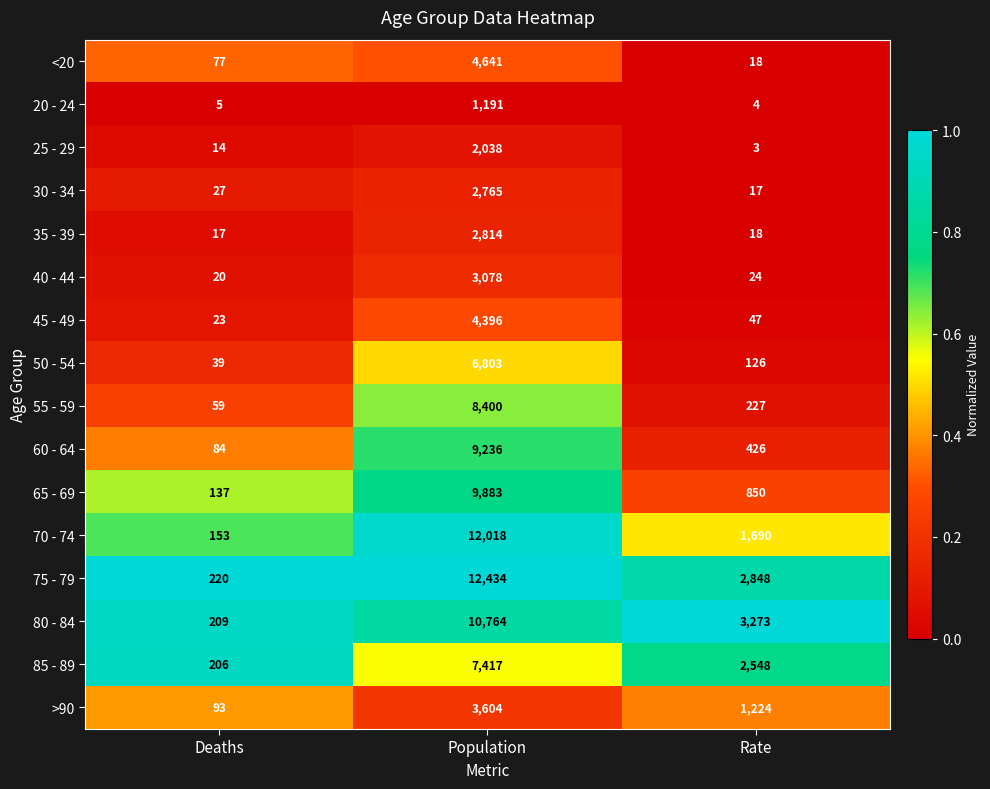

What is the spread (max minus min) of values at Rate?

3270